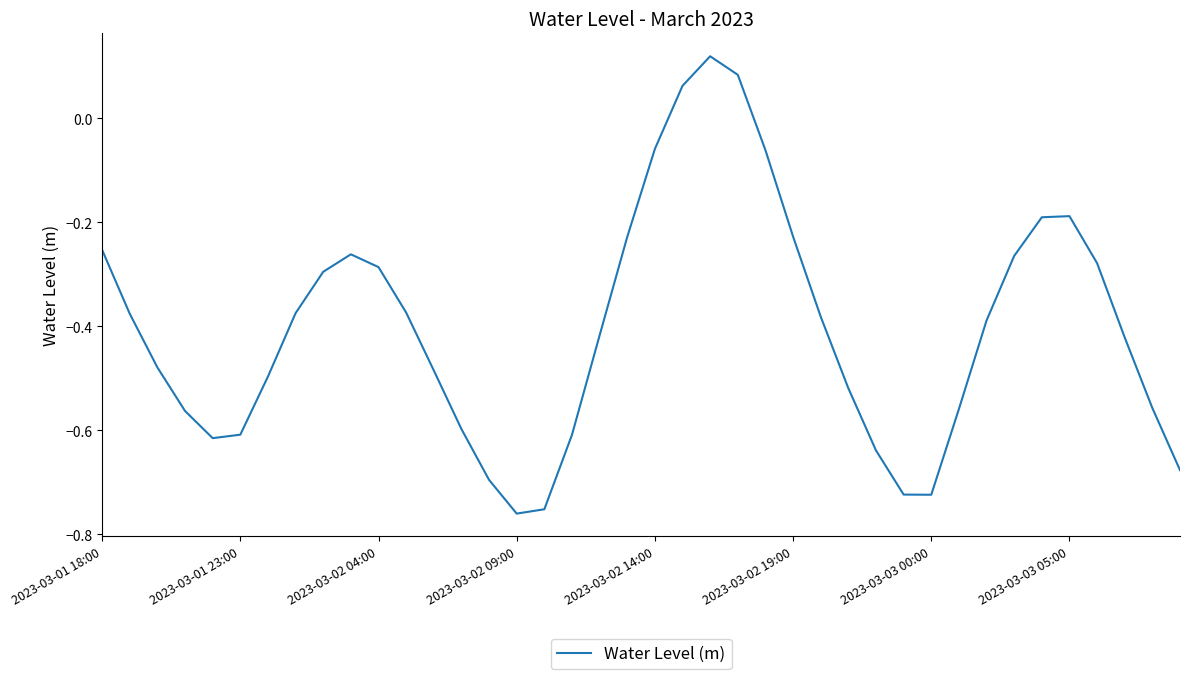

What is the difference between the maximum and minimum values?

0.9